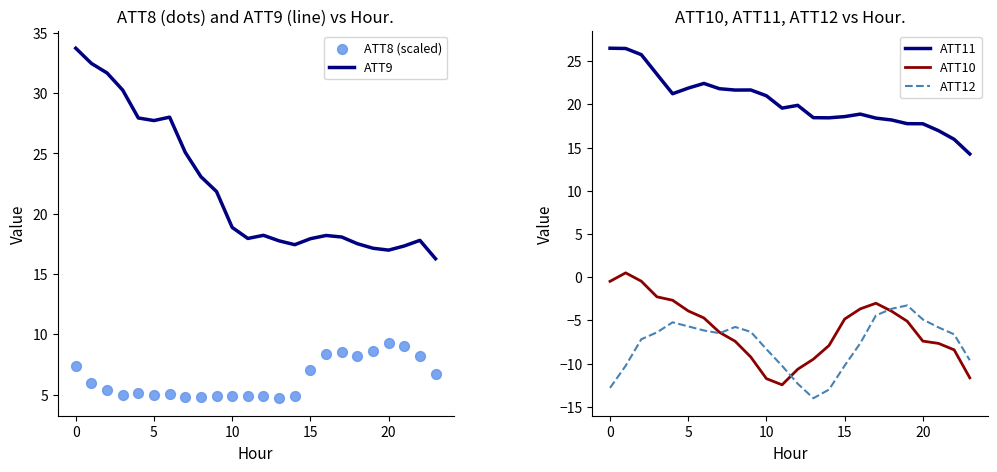

Which series has the widest spread of Y values?

ATT9